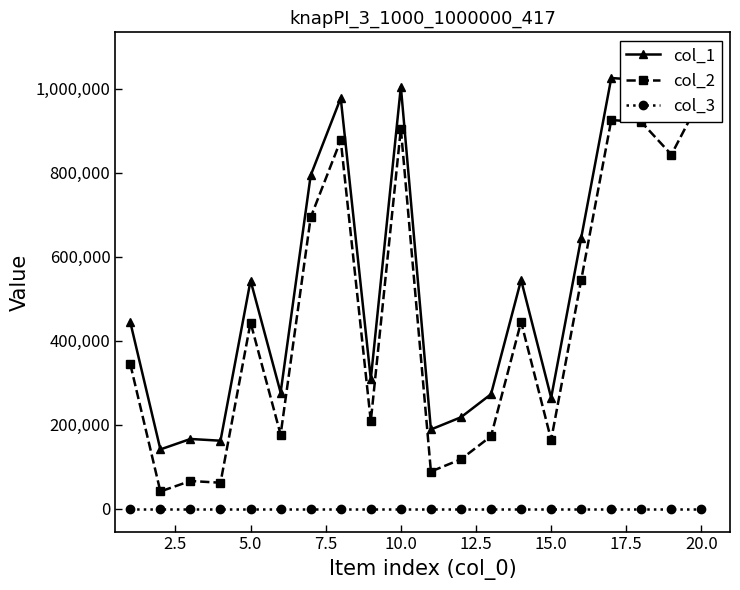

How many values in the col_1 series exceed 543504?

9